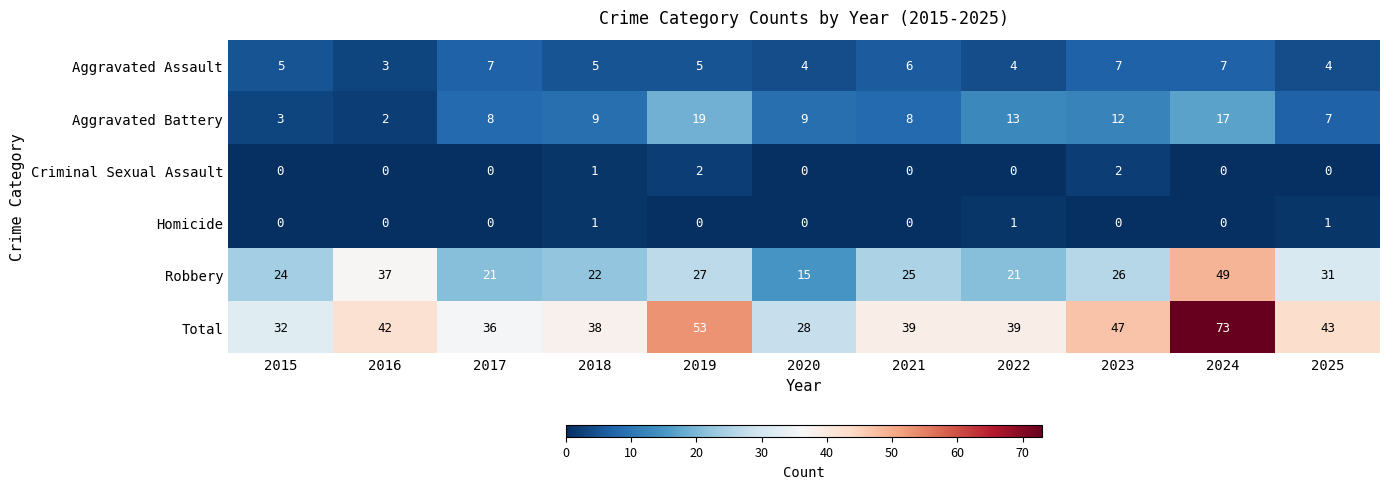

What is the difference between the highest and lowest values at 2016?

42